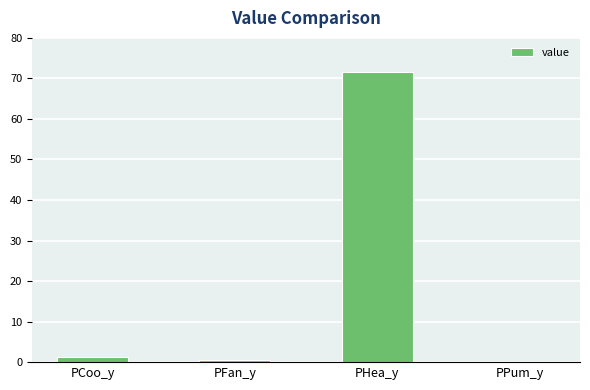

True or false: the data shows 71.7 at PHea_y.

True